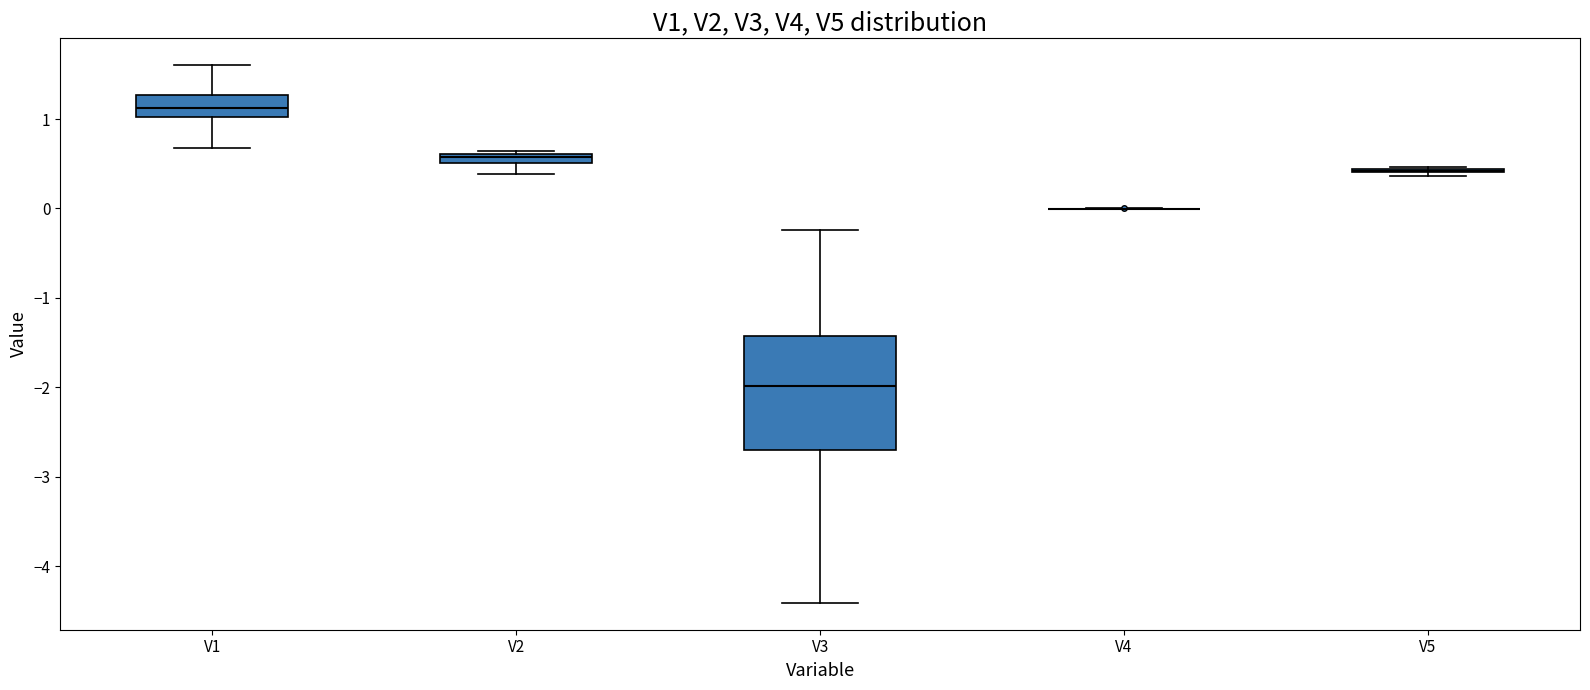

Which box is the tallest, from its lower edge to its upper edge?

V3